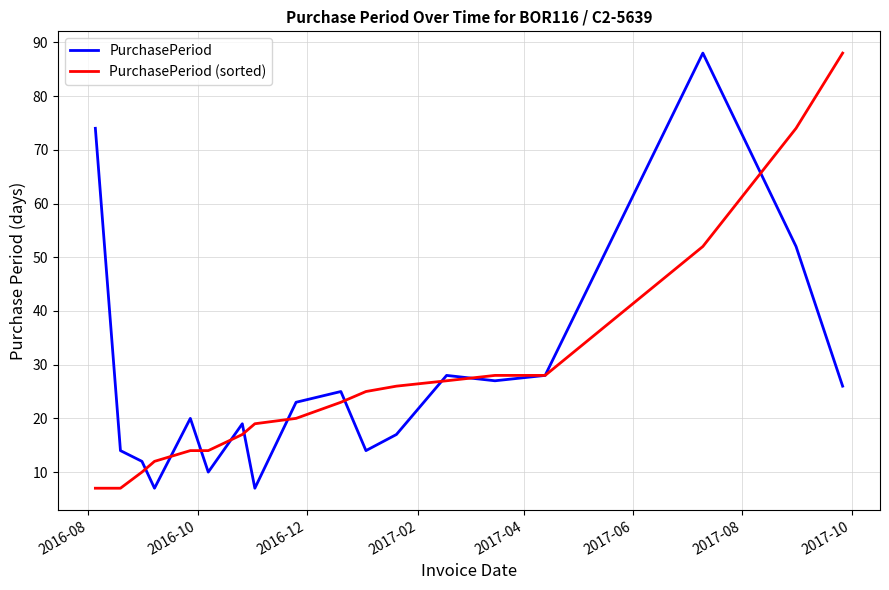

What is the smallest value displayed?

7